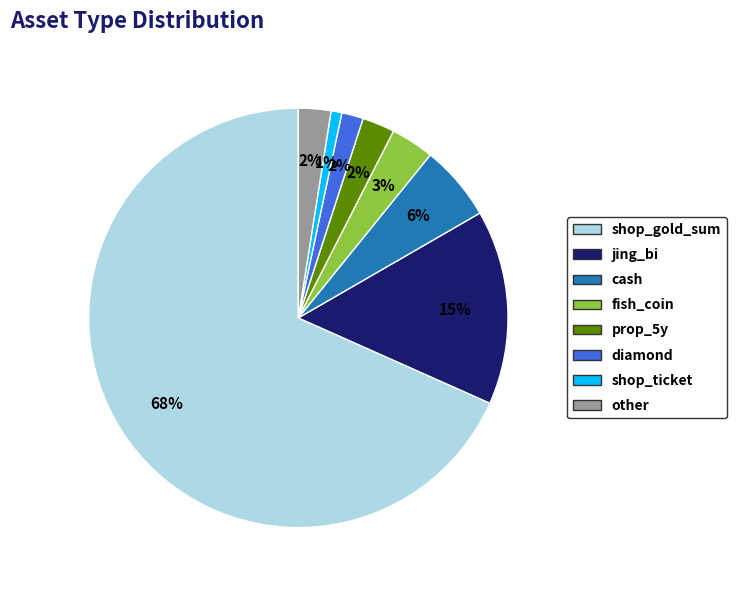

Do shop_gold_sum and jing_bi together represent more than half of the pie?

Yes